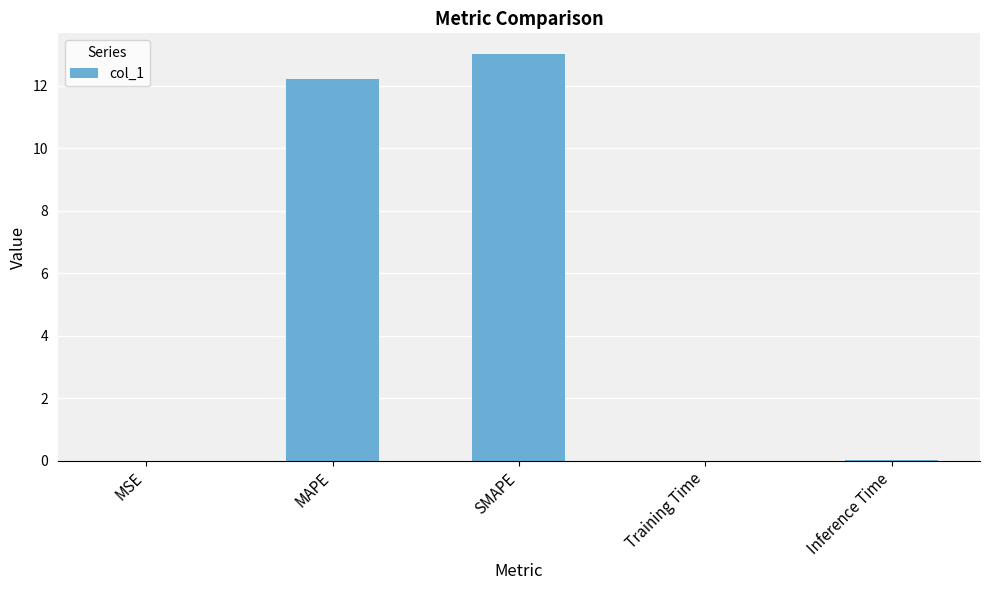

What is the maximum value shown in the chart?

13.0